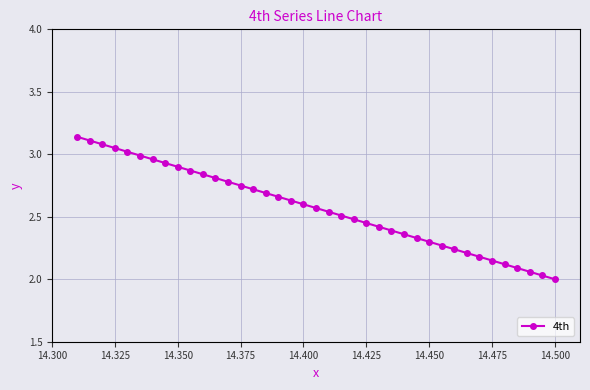

How many lines are shown in the chart?

1